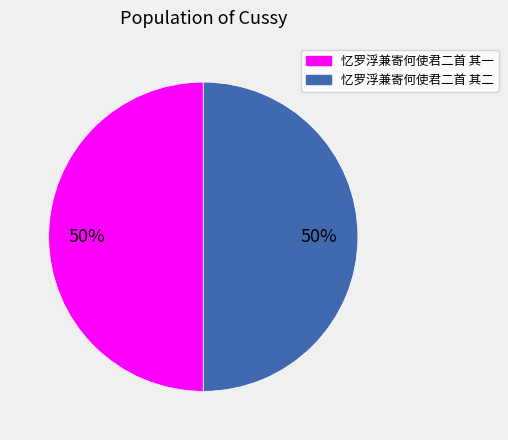

What is the ratio of the value at 忆罗浮兼寄何使君二首 其二 to the value at 忆罗浮兼寄何使君二首 其一?

1.0